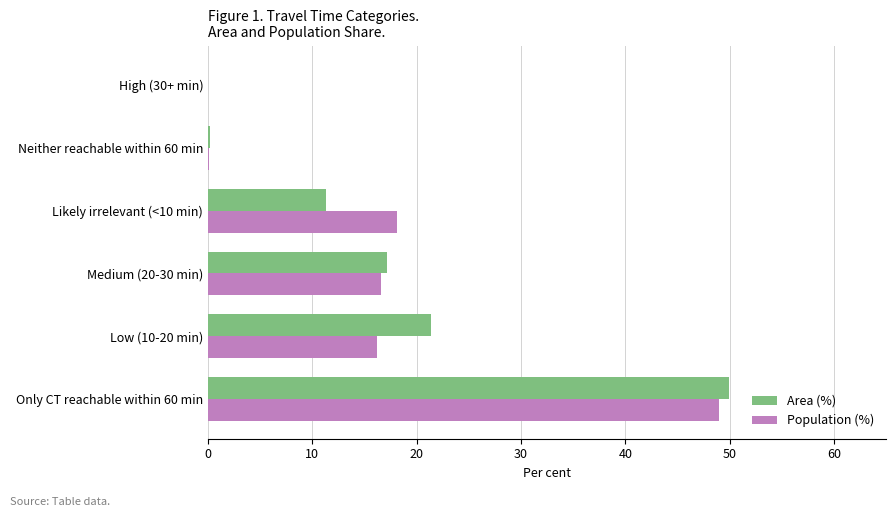

At which category is the sum across all series the highest?

Only CT reachable within 60 min